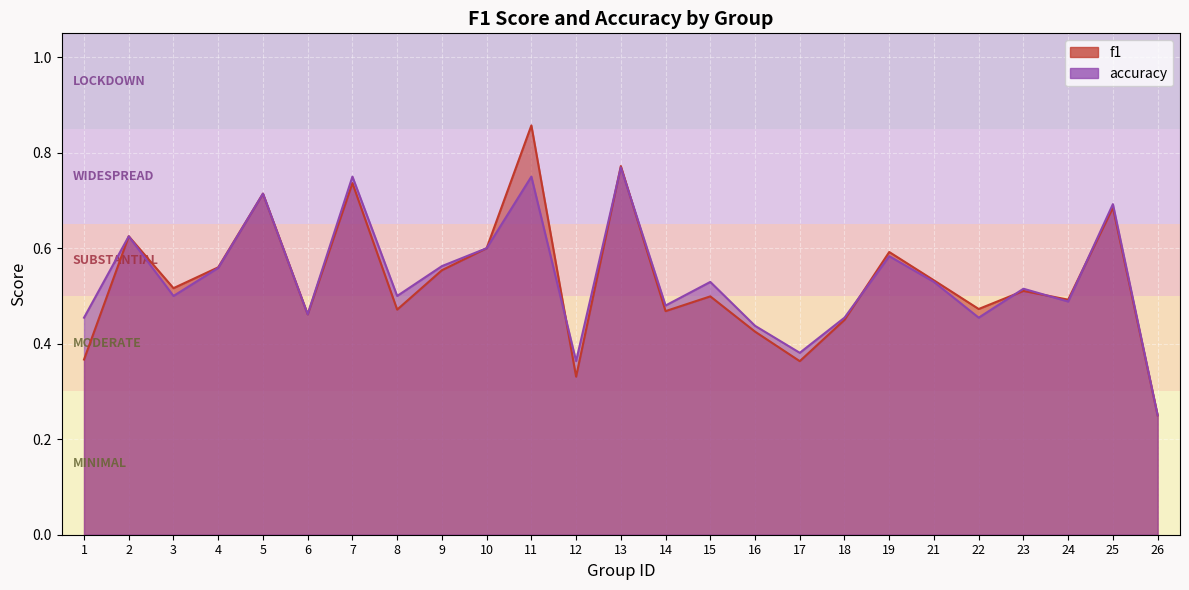

Between 16 and 18, which series saw the biggest shift?

f1